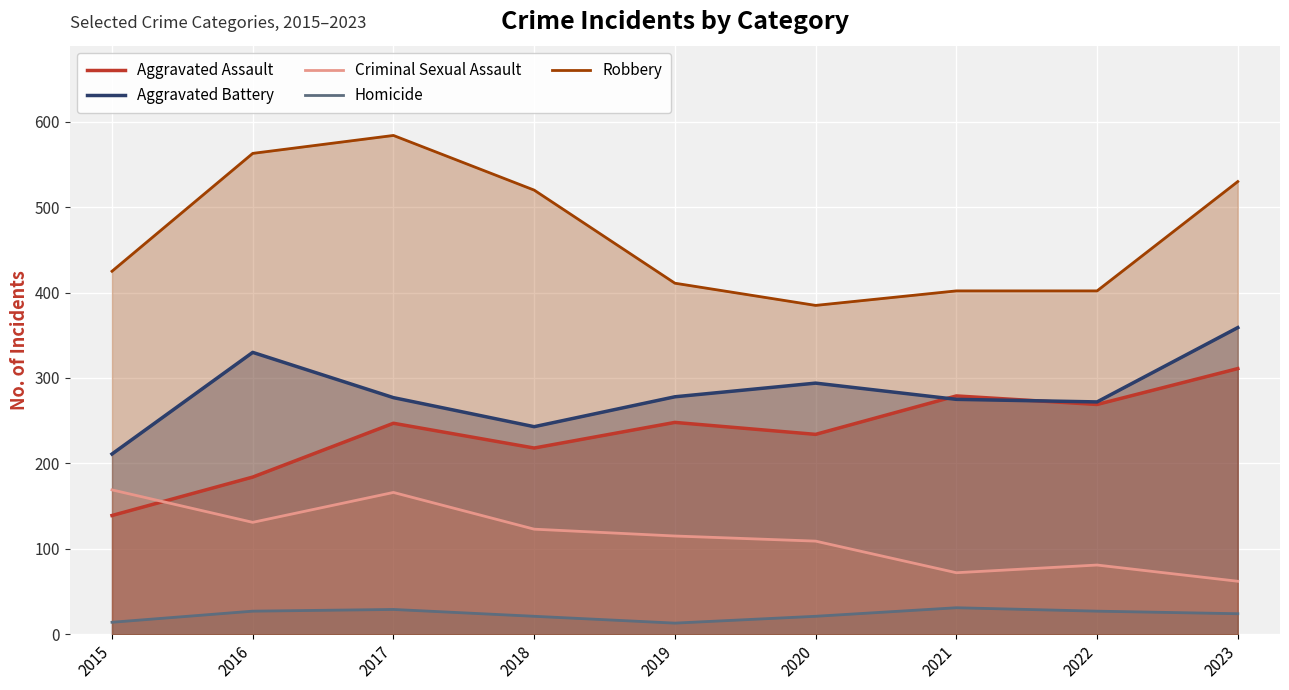

At which label is Robbery closest to 484?

2018